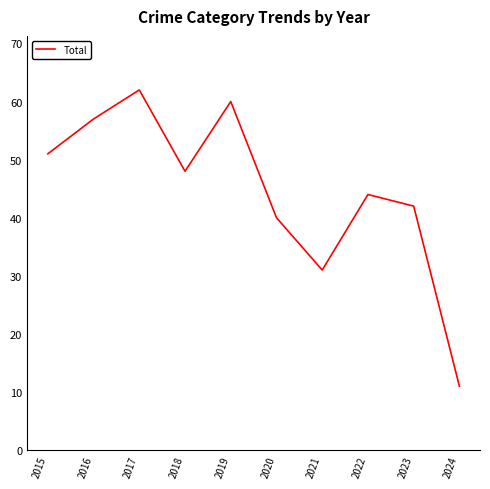

Reading left to right, list all the values displayed in this chart.

51	57	62	48	60	40	31	44	42	11